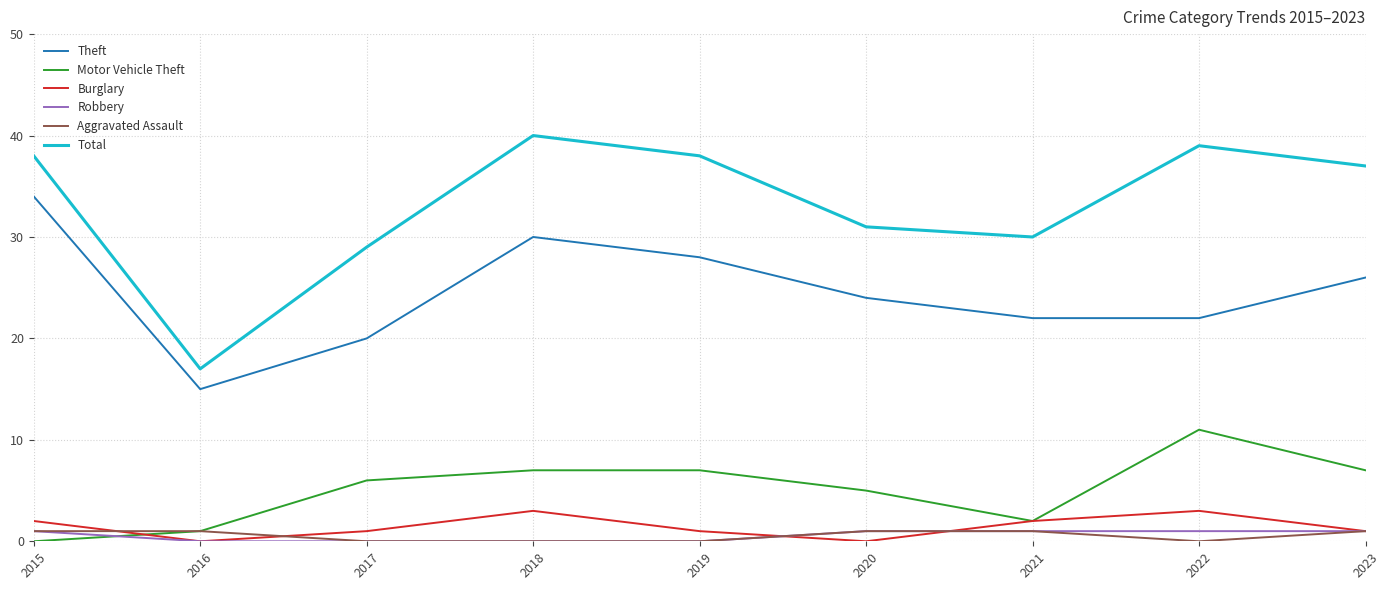

What is the difference between the second highest and minimum values in the Total series?

22